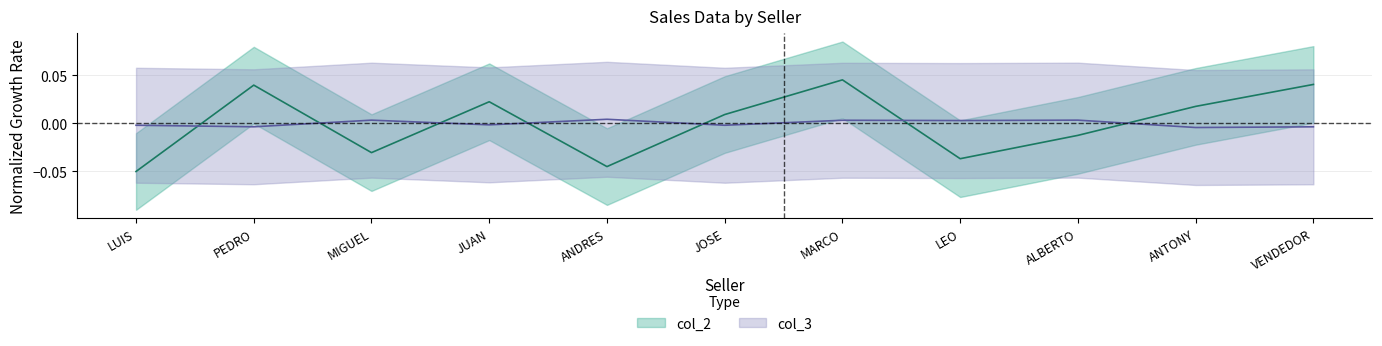

How many values in the col_2 series exceed 0?

6